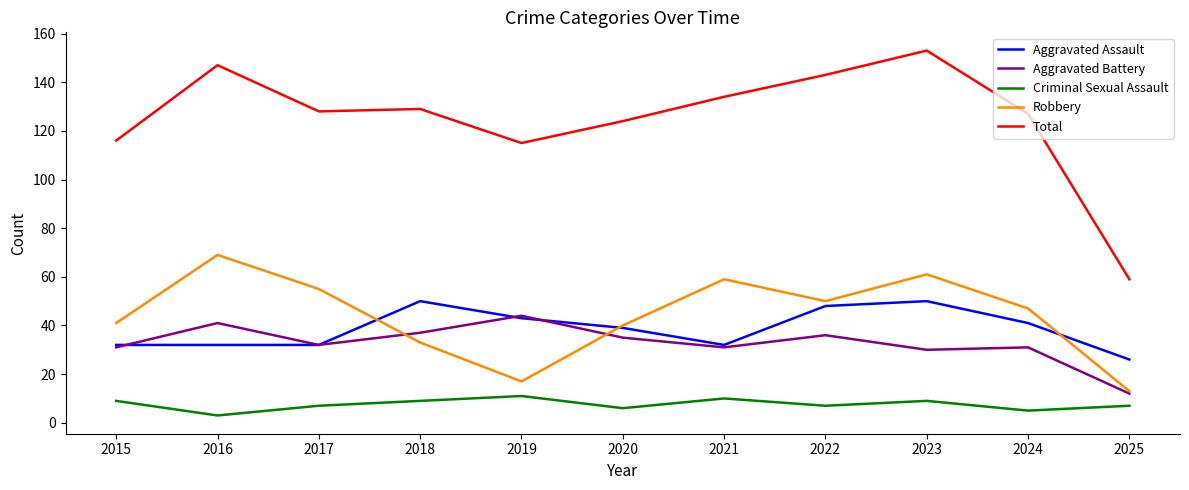

True or false: Total and Robbery cross at least once.

False